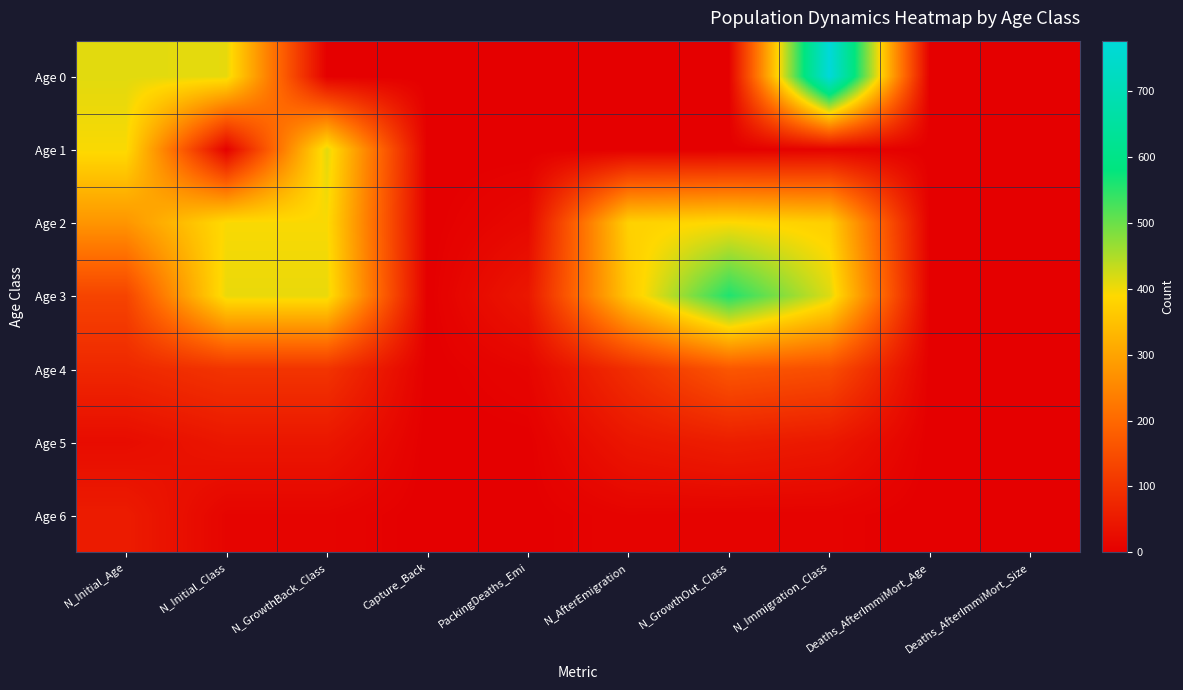

Rank the series by their maximum value, from lowest to highest.

Age 6, Age 5, Age 4, Age 2, Age 1, Age 3, Age 0